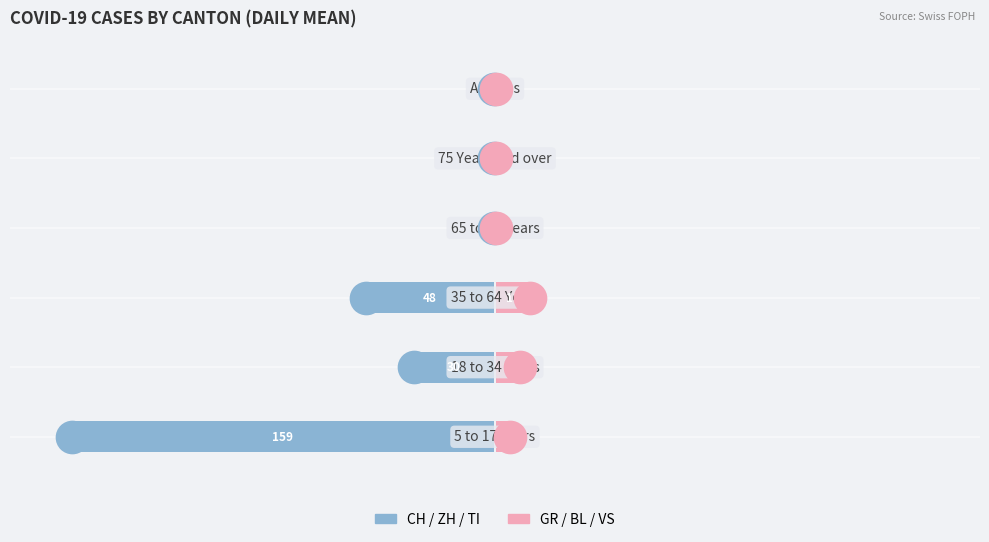

Which series has the widest spread of Y values?

CH/ZH/TI